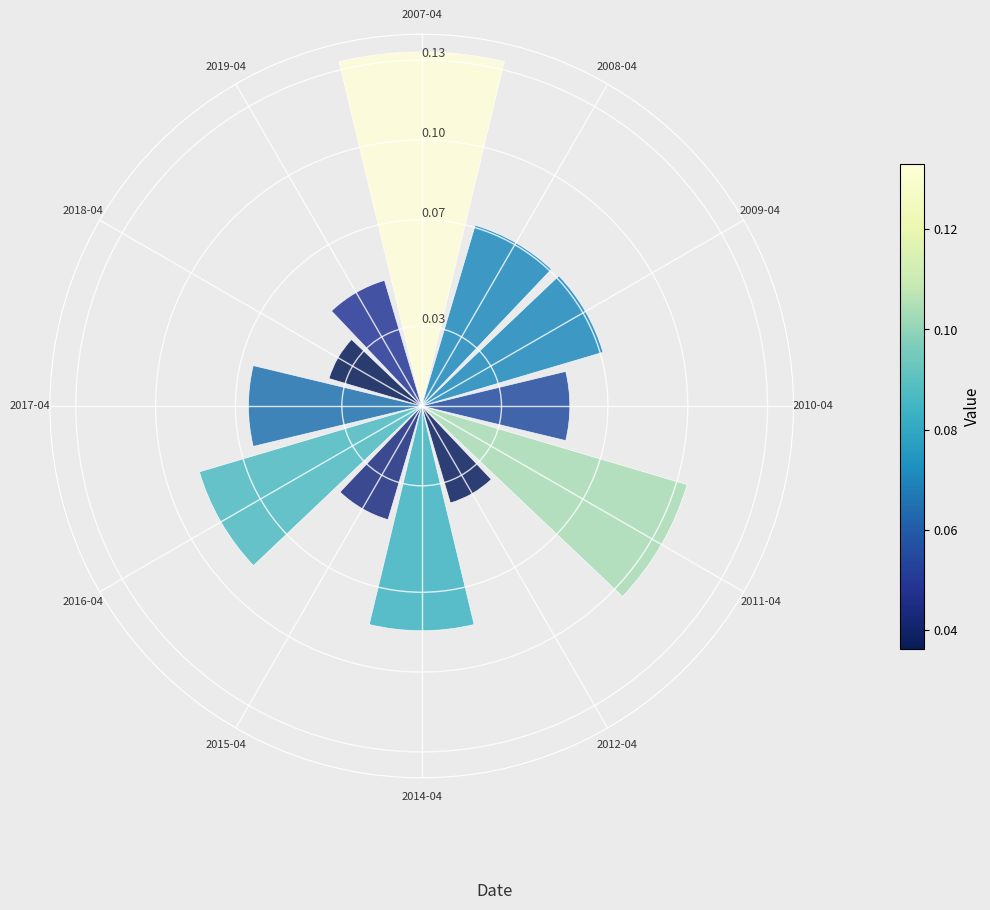

What is the sum of all values?

0.8